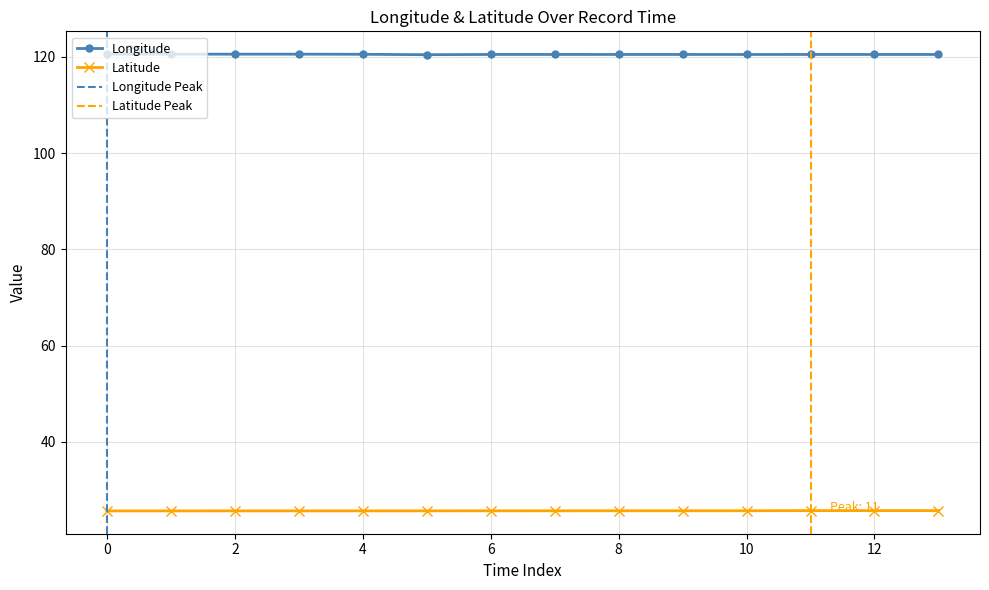

The value of Latitude at 2 is 37.5. True or false?

False